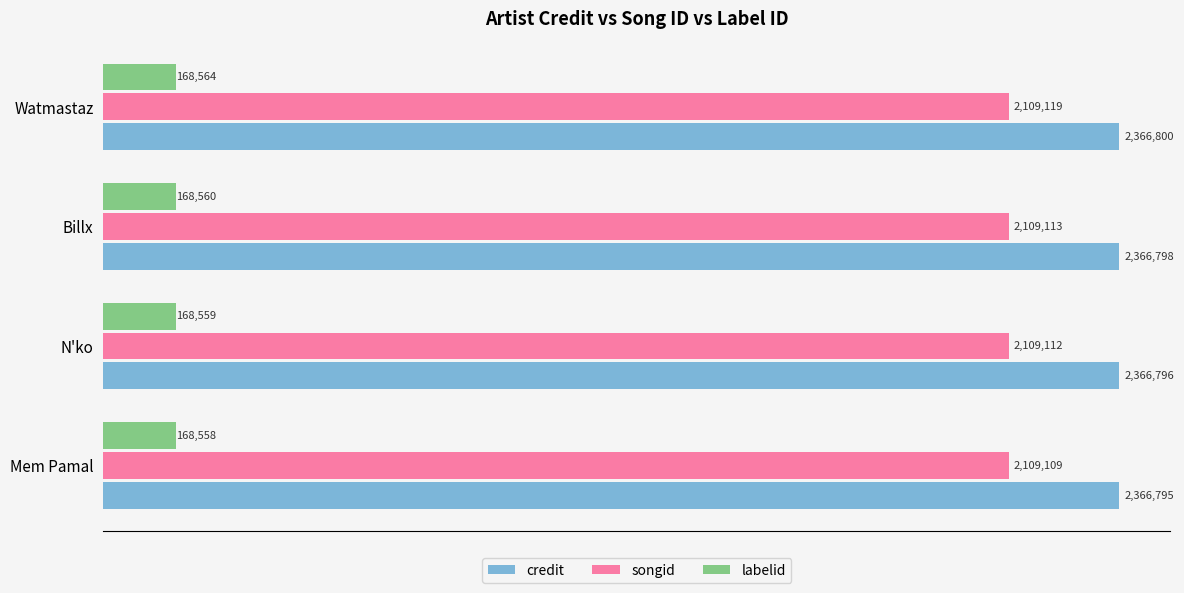

What are all the series names shown in the legend?

credit, songid, labelid